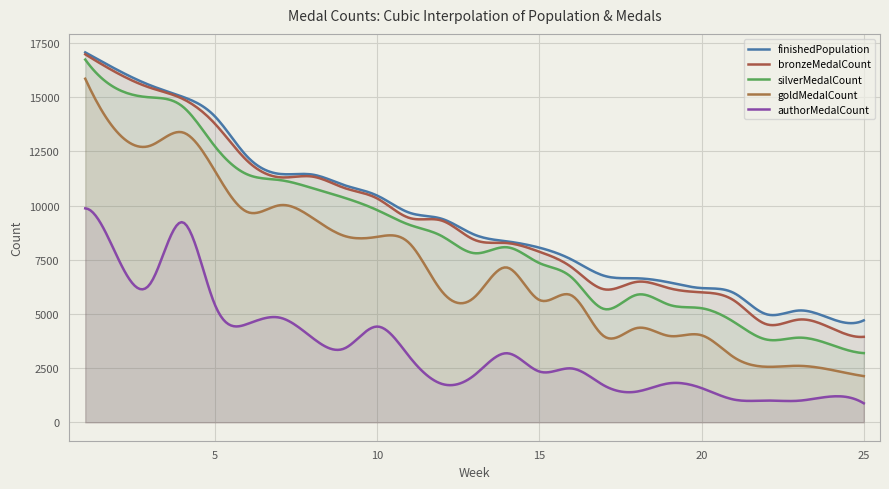

What is the average value of the silverMedalCount series?

8599.9